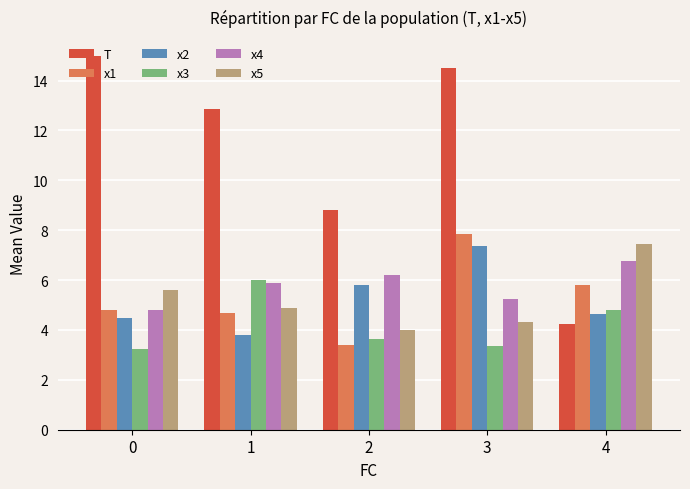

How many distinct data groups are displayed?

6